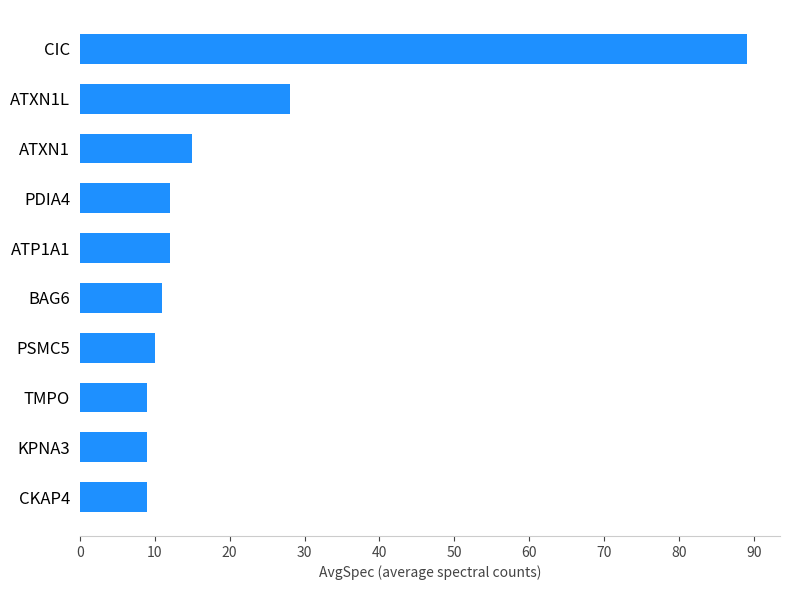

Between PDIA4 and PSMC5, which is larger?

PDIA4